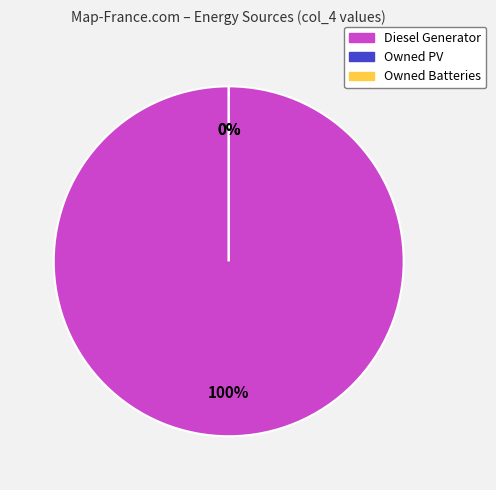

How many slices are in this pie chart?

3